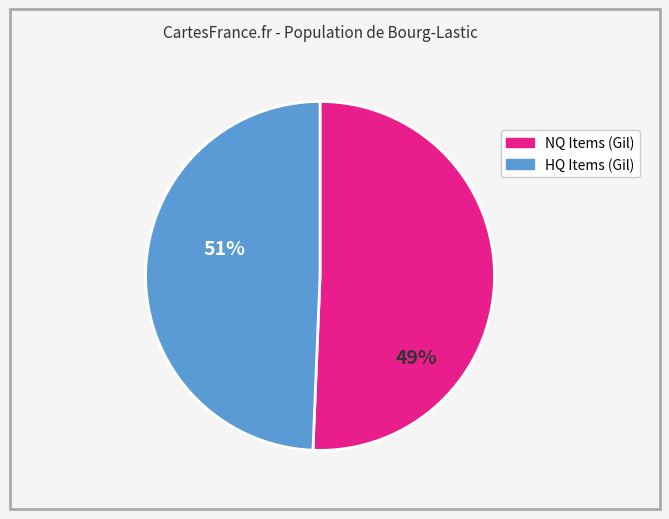

Does any single category account for the majority?

Yes